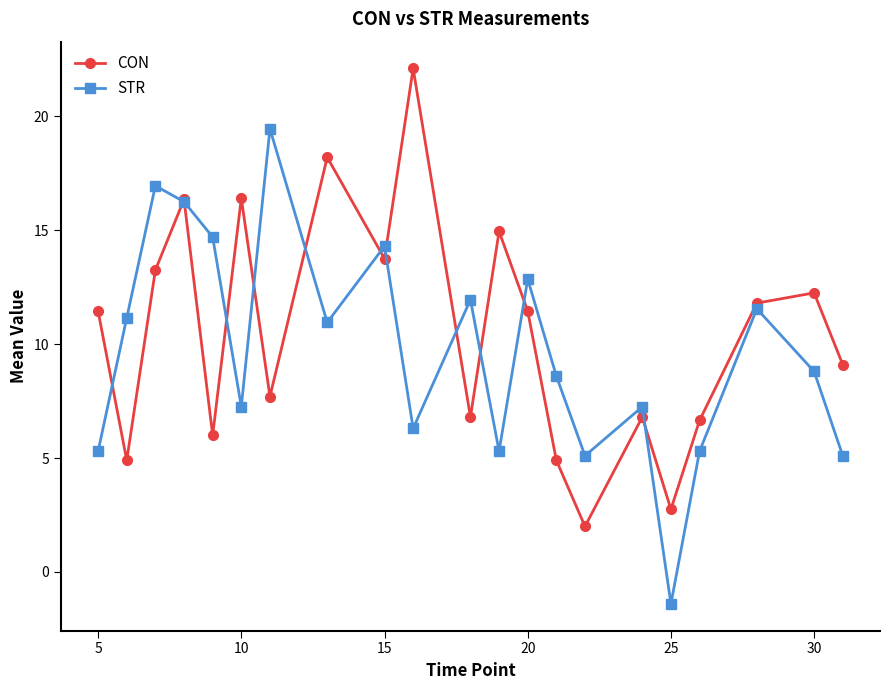

What is the value of the CON point at the 14th from the left?

4.9